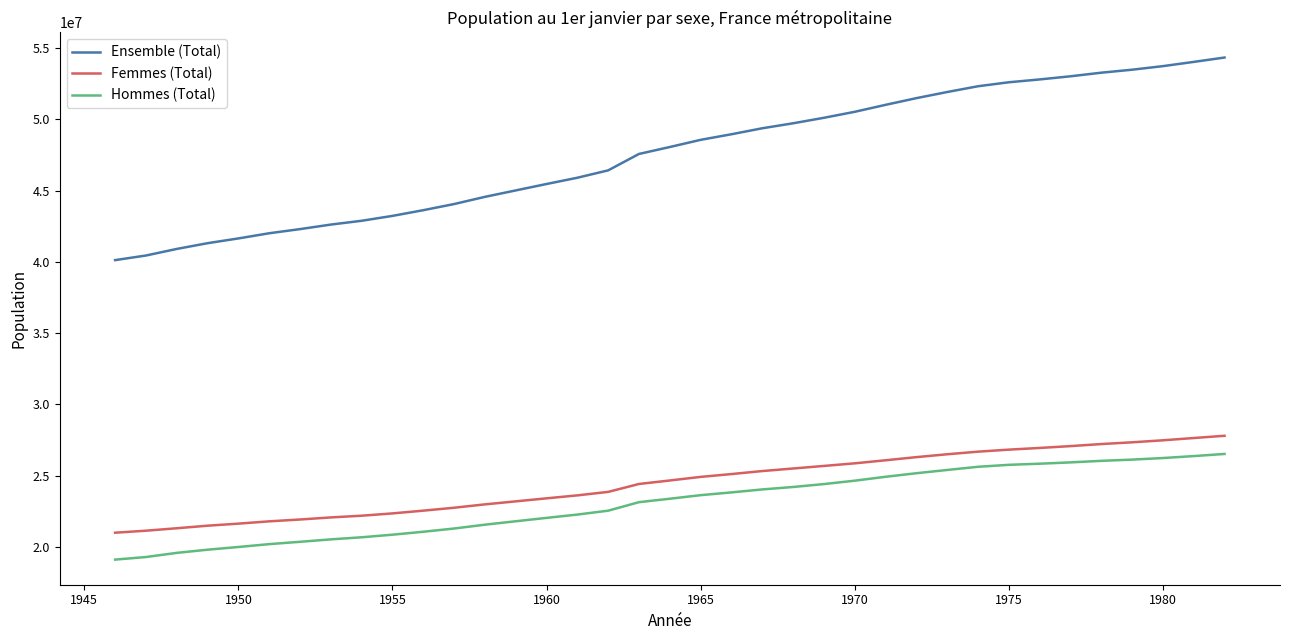

How many values in the Hommes (Total) series are below 23389326?

18